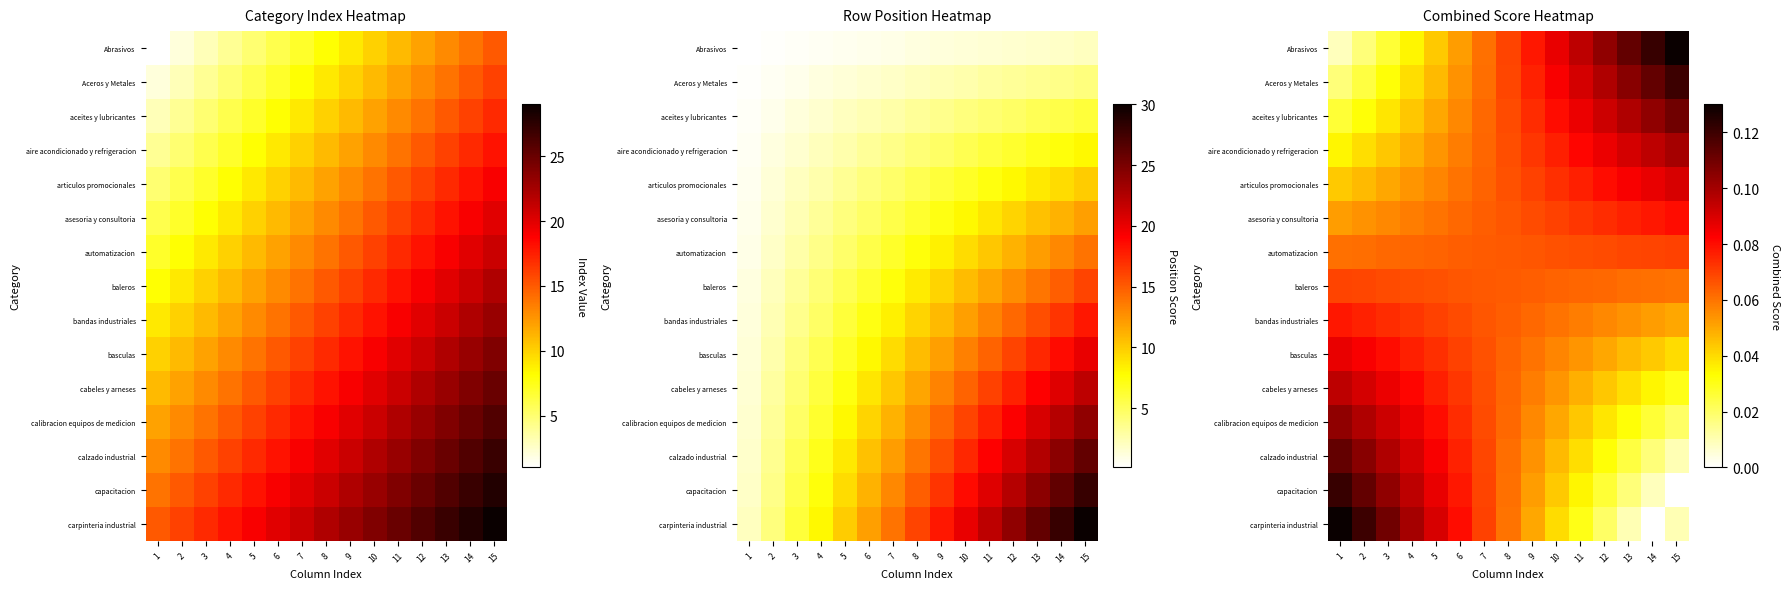

The Abrasivos series shows 0.2 at 14. True or false?

False